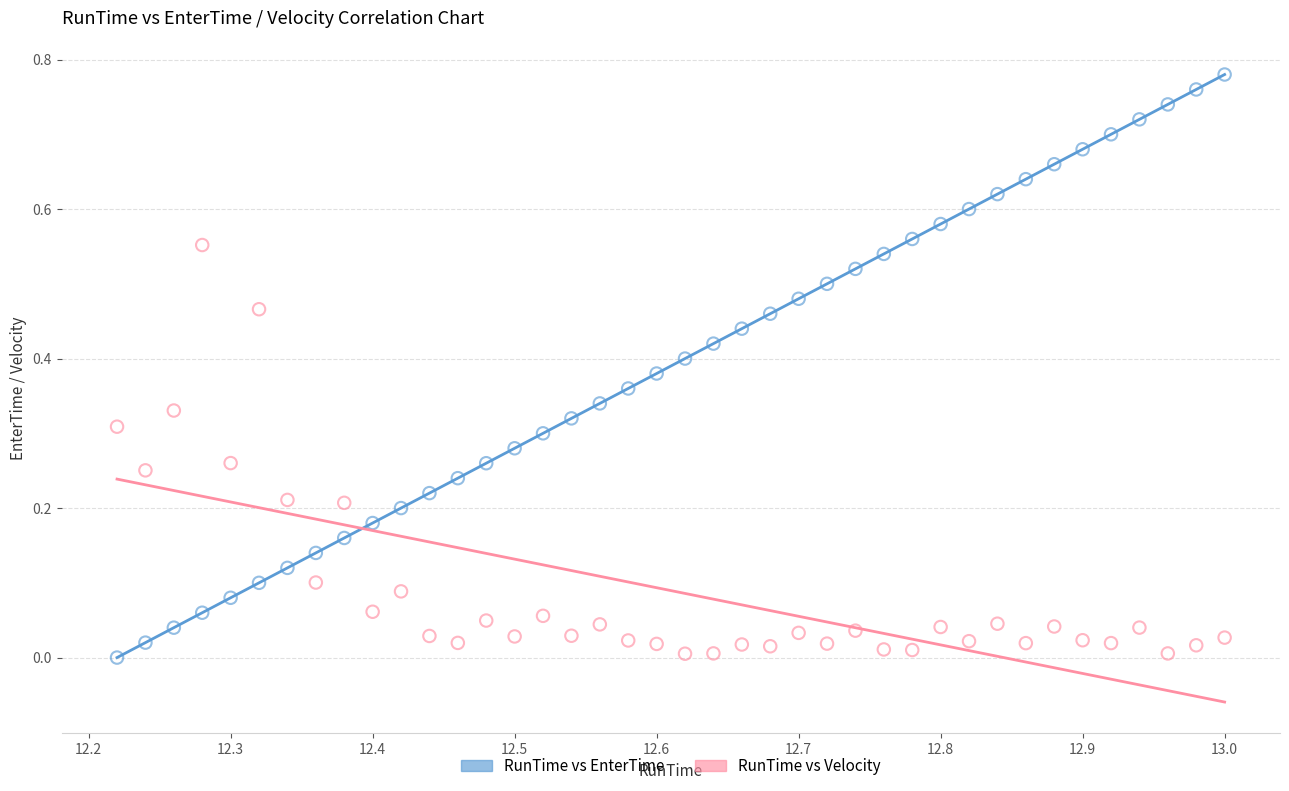

Which series has the largest Y range (max minus min)?

RunTime vs EnterTime